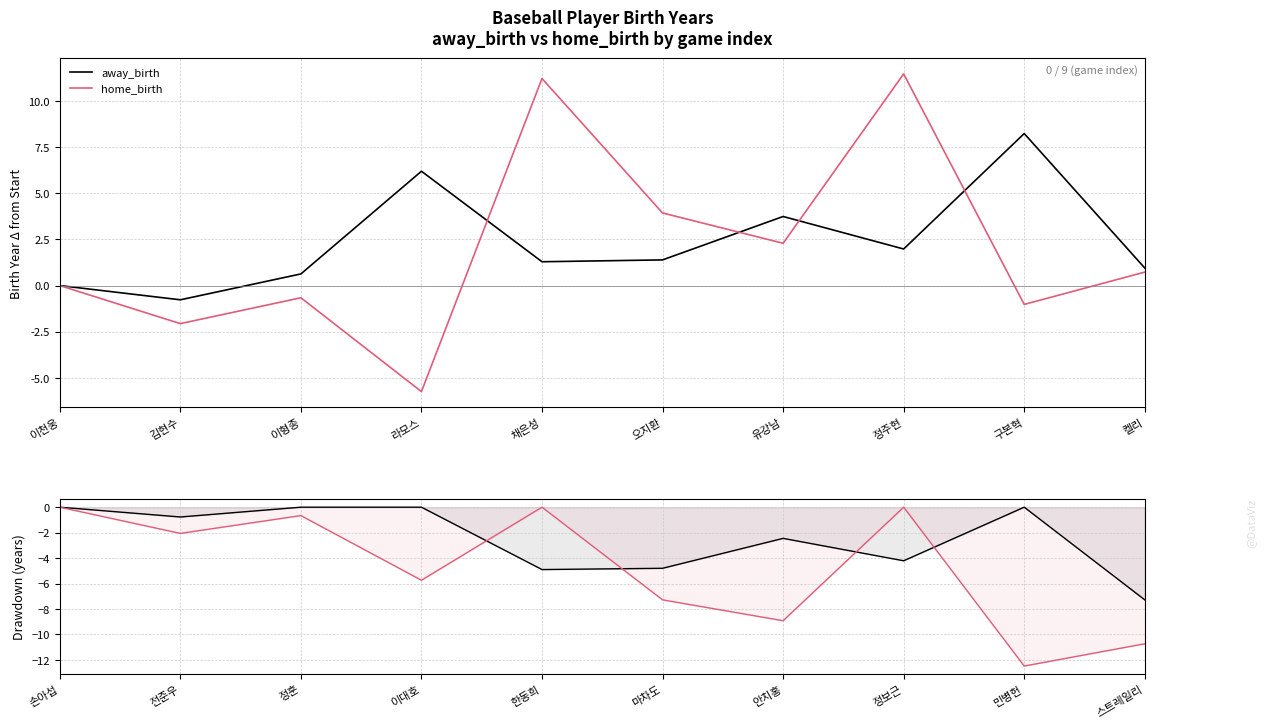

What is the minimum value shown in the chart?

-12.5